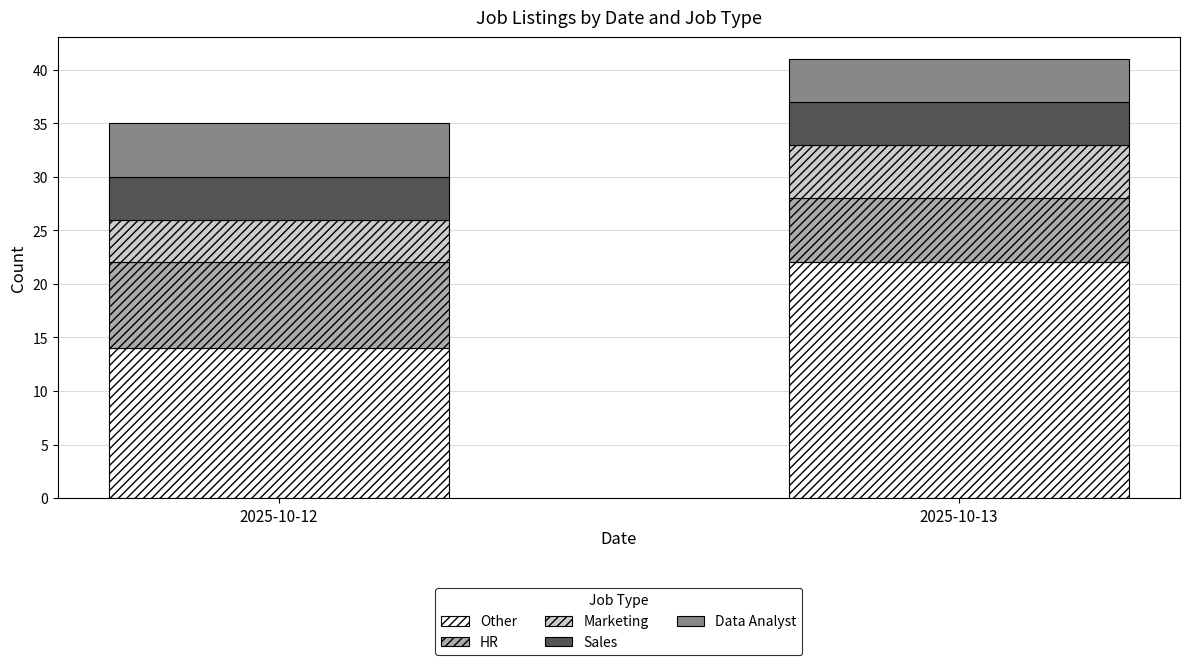

What is the difference between the maximum and minimum values in the Other series?

8